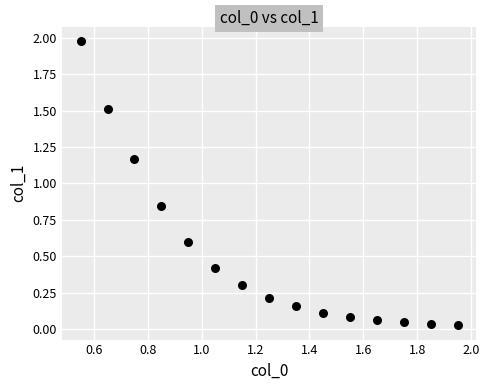

What is the range of X values (max minus min)?

1.4